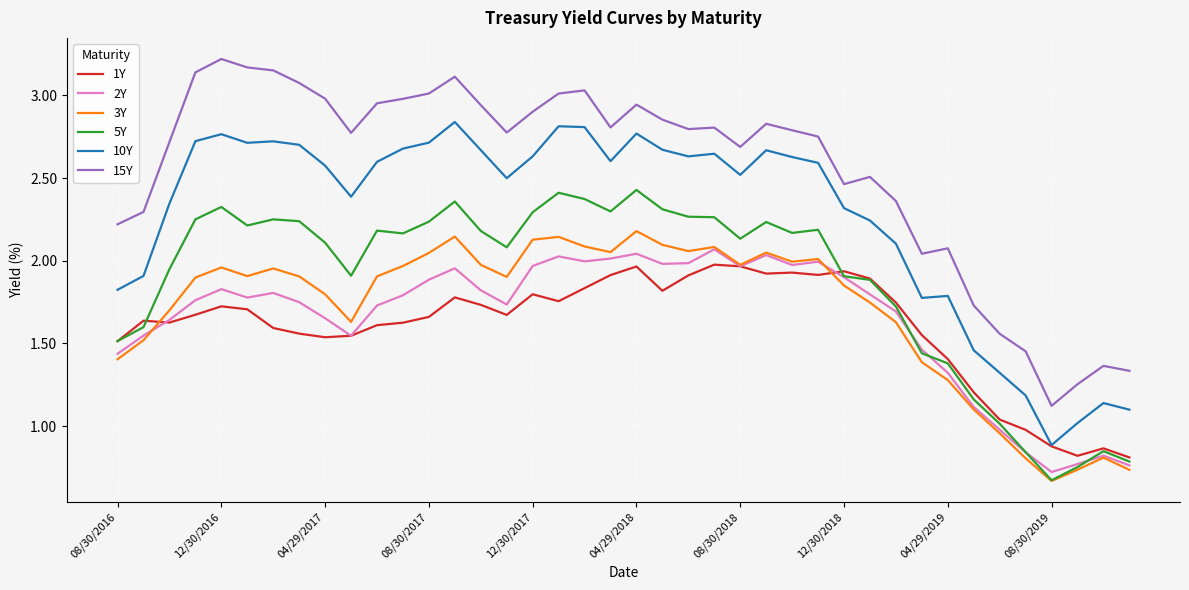

True or false: 15Y and 5Y cross at least once.

False